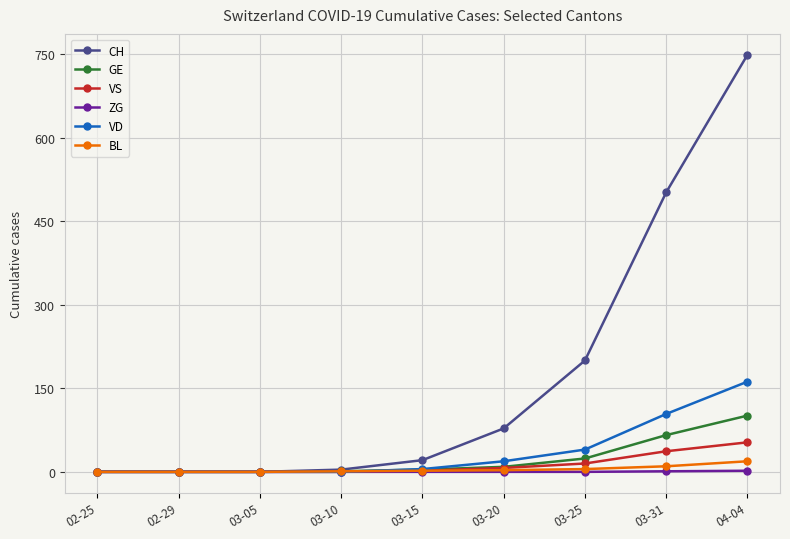

Which series changed the most between 02-29 and 03-31?

CH